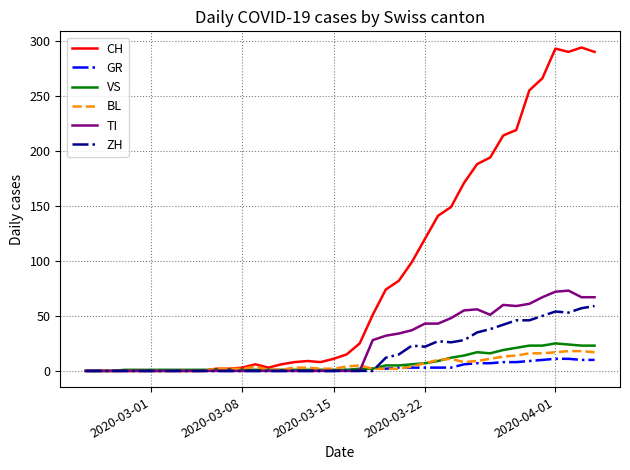

Which series has the largest total across all categories?

CH